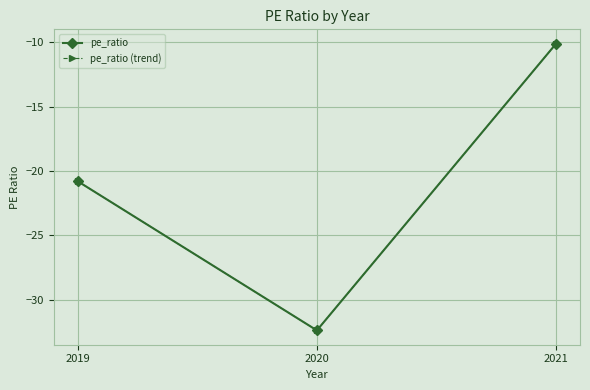

Which category has the highest value in the pe_ratio (trend) series?

2021